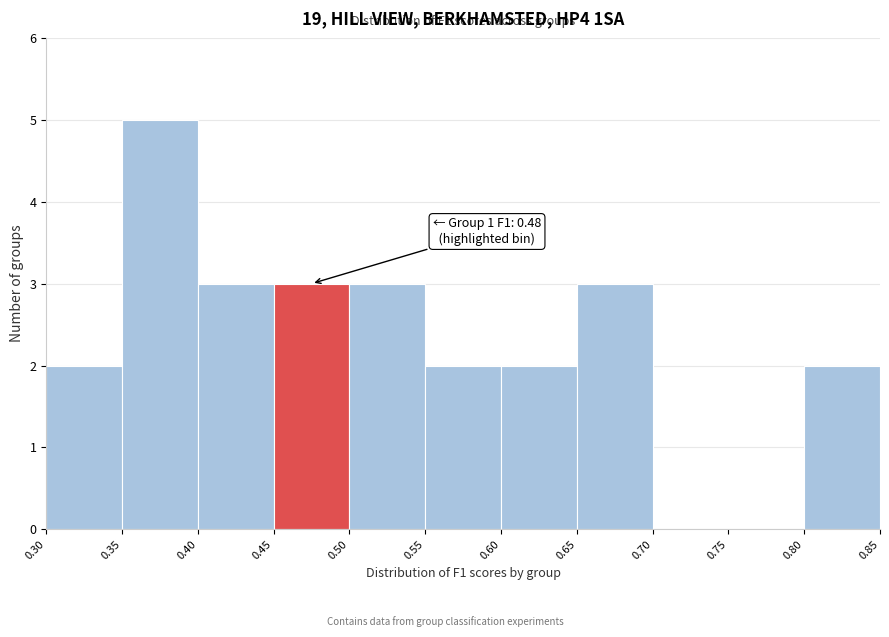

Which range on the x-axis has the tallest bar?

0.35 to 0.40